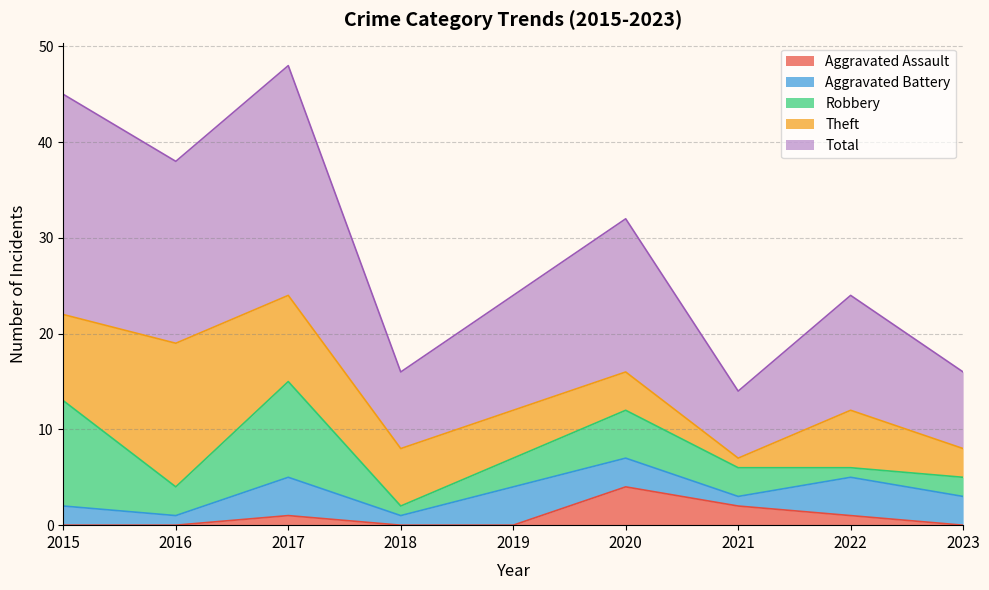

True or false: Total has more than 0 points higher than both neighbors.

True